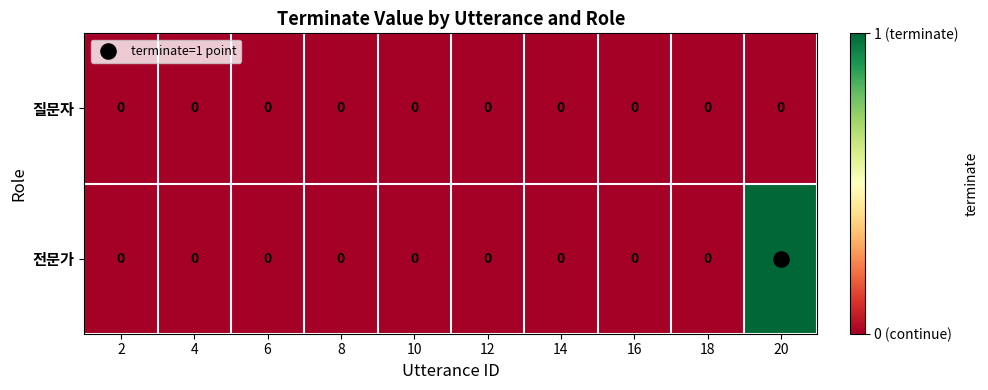

At which category is the sum across all series the highest?

20